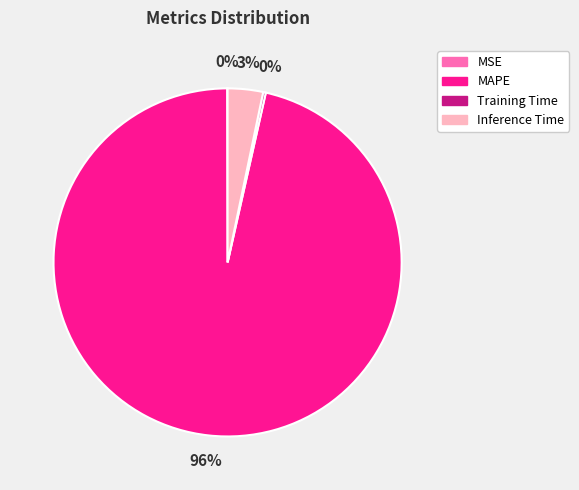

Which category accounts for the majority?

MAPE